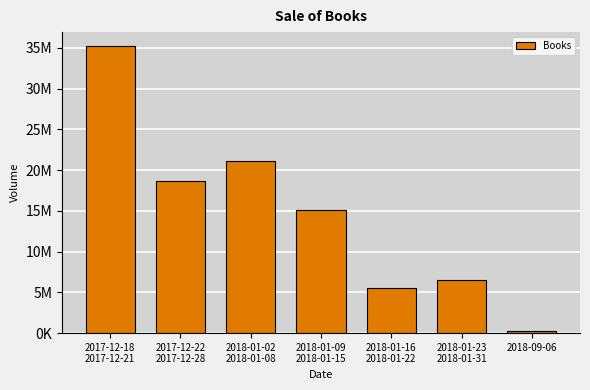

What is the ratio of the value at 2018-01-02
2018-01-08 to the value at 2018-09-06?

70.4